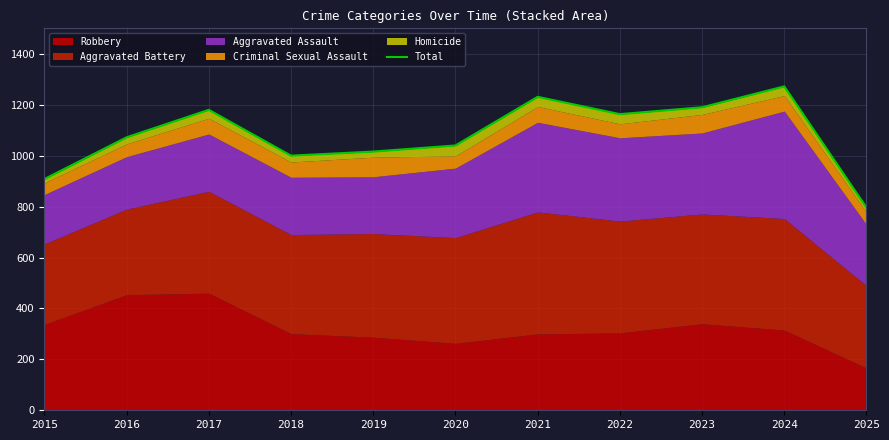

What is the change in value from 2015 to 2017?

+272